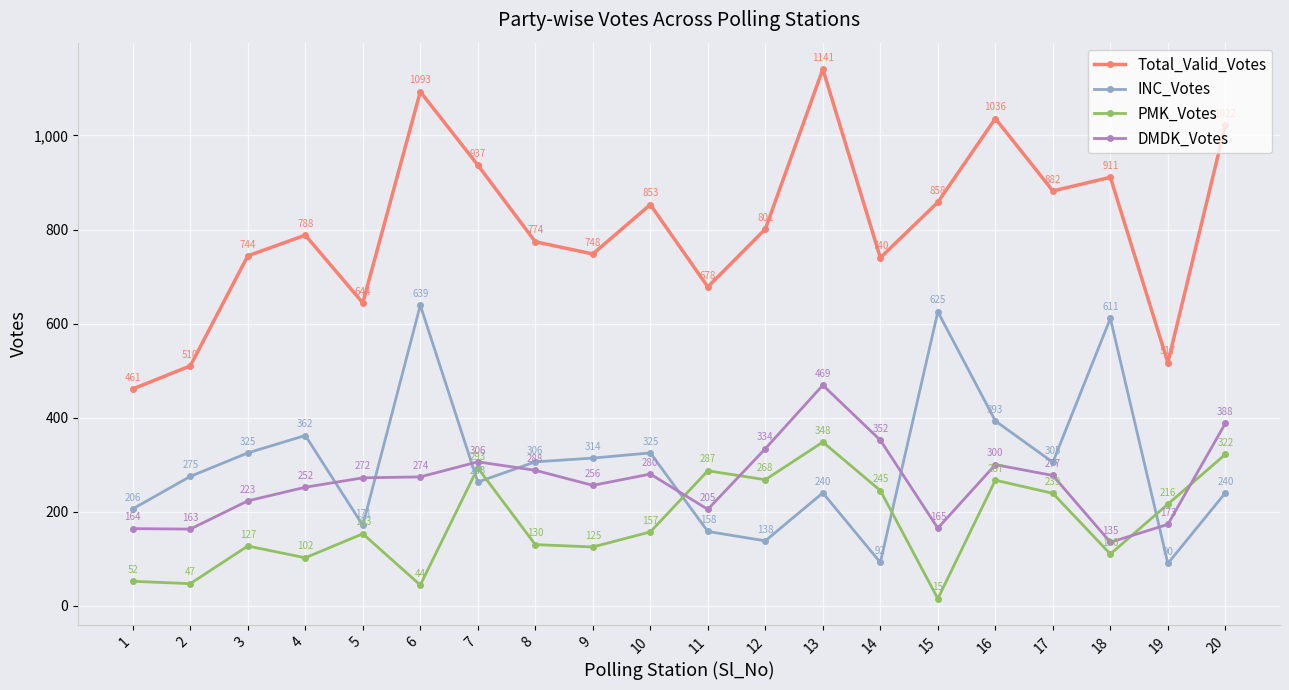

What is the average value of the INC_Votes series?

304